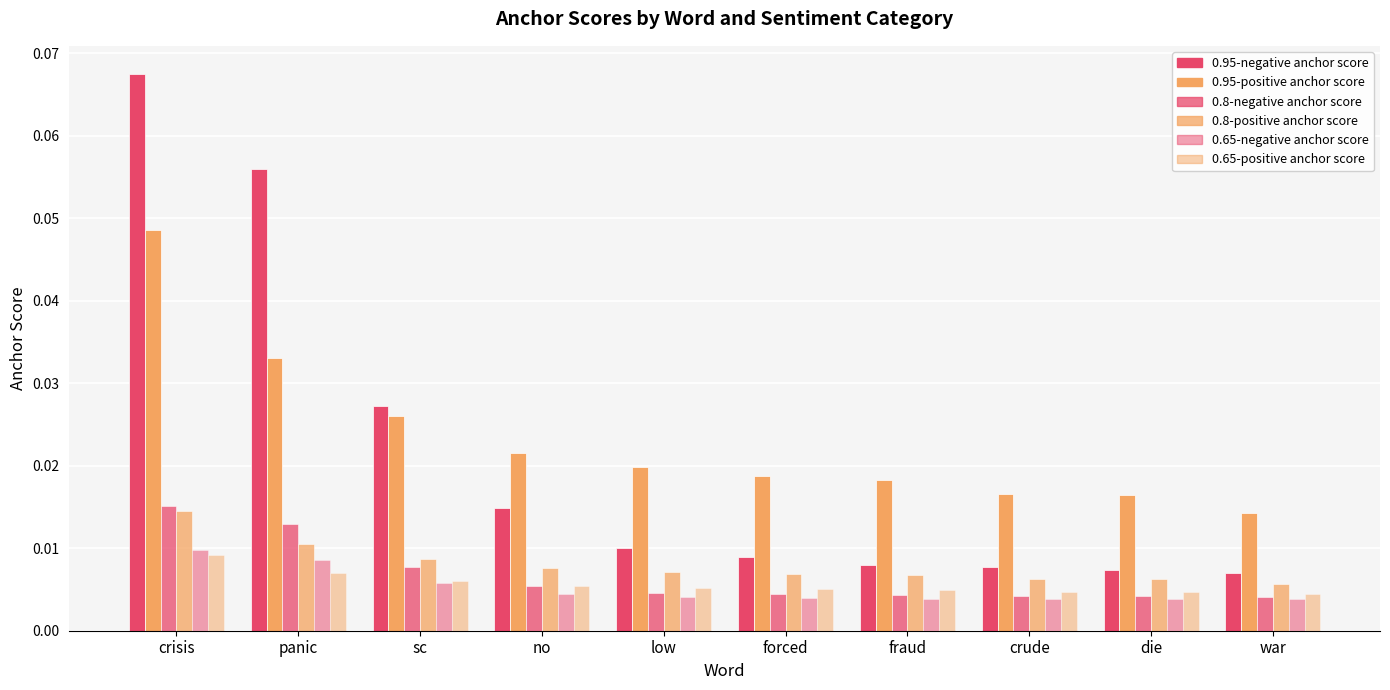

How many bars are there in total?

60